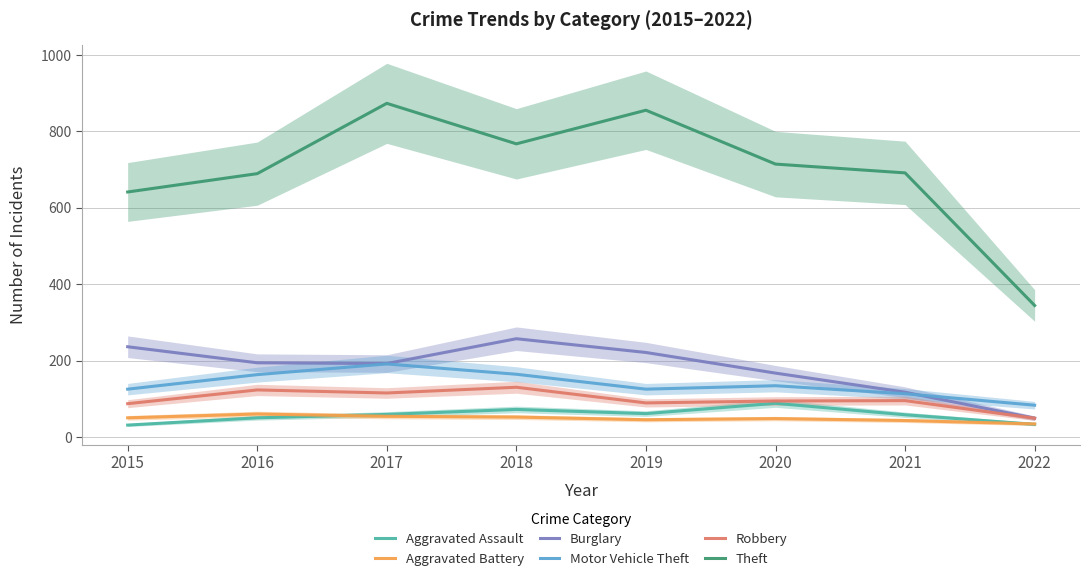

Which label corresponds to the largest value in the chart?

2017